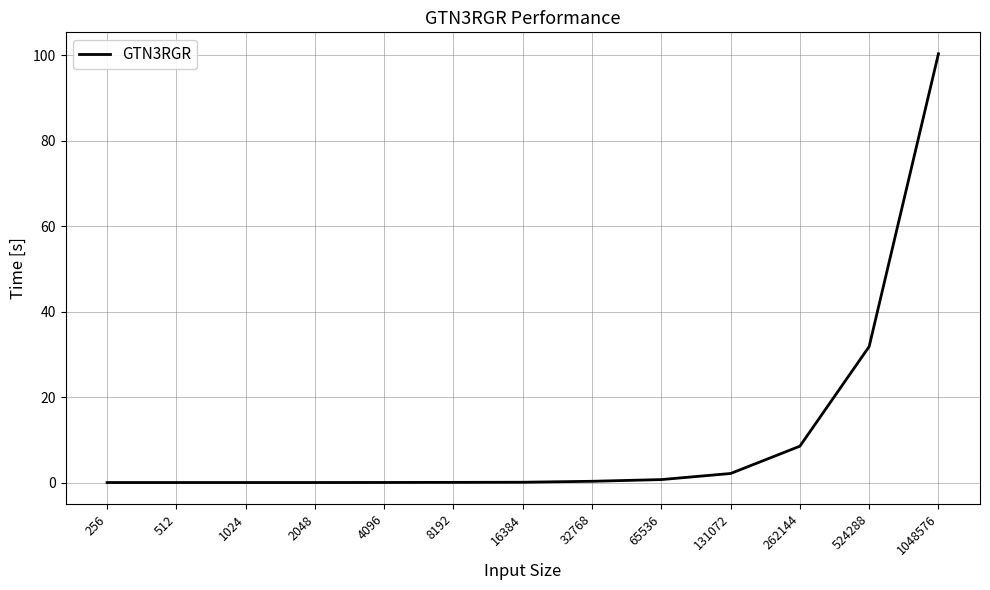

What is the greatest value displayed?

100.4